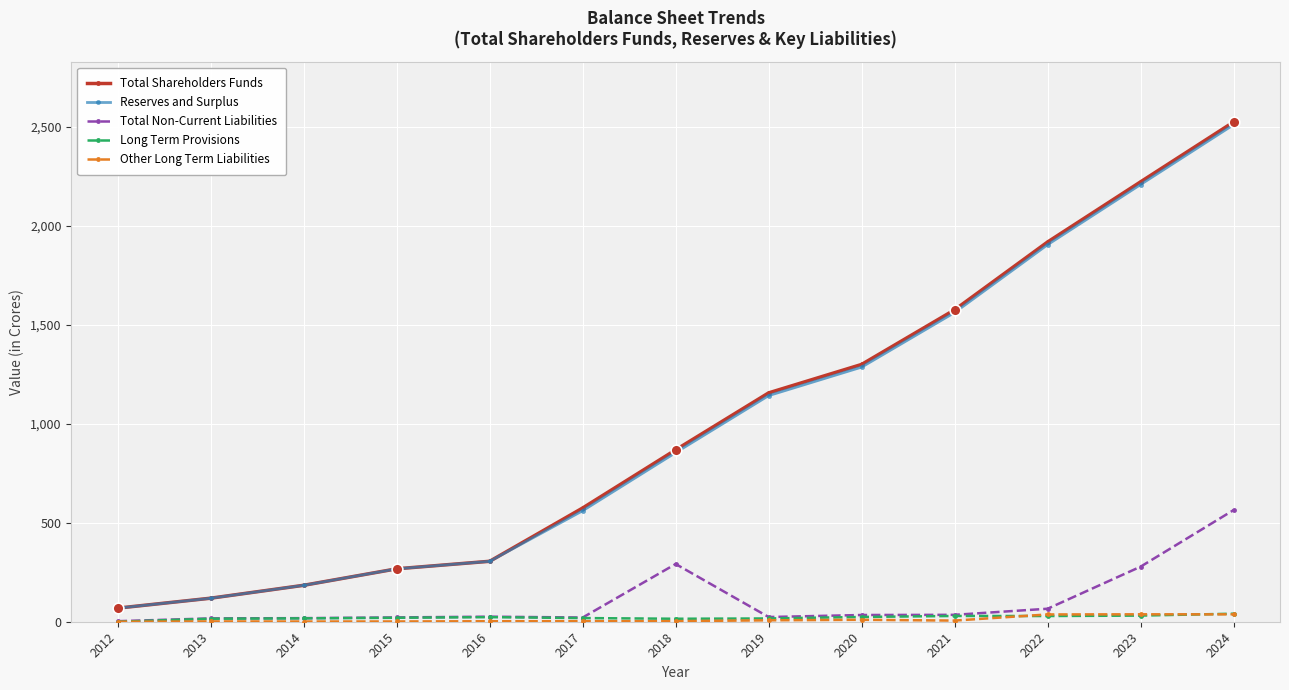

At how many categories does at least one series exceed 1513?

4